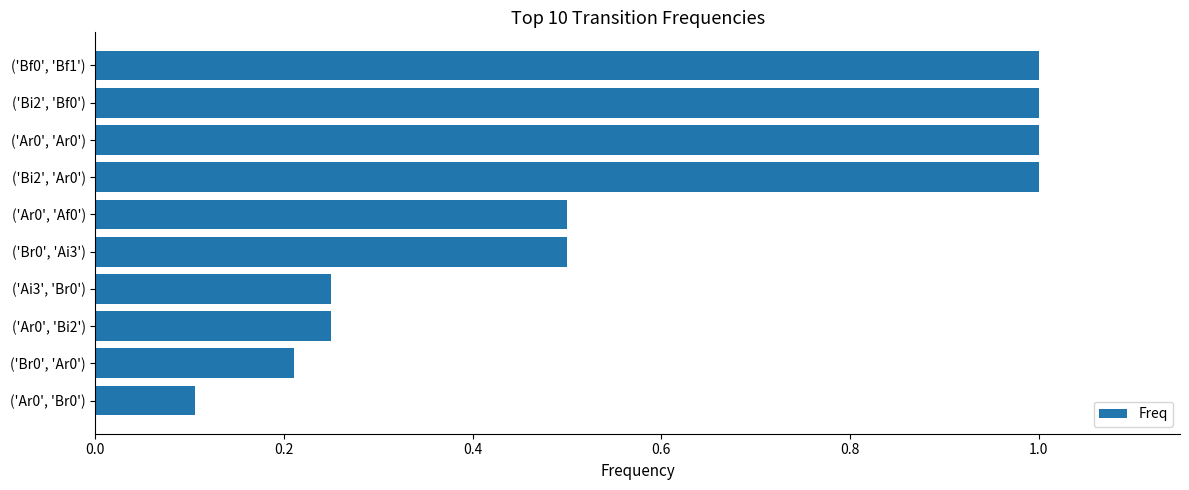

The value at ('Bf0', 'Bf1') is 1.7. True or false?

False